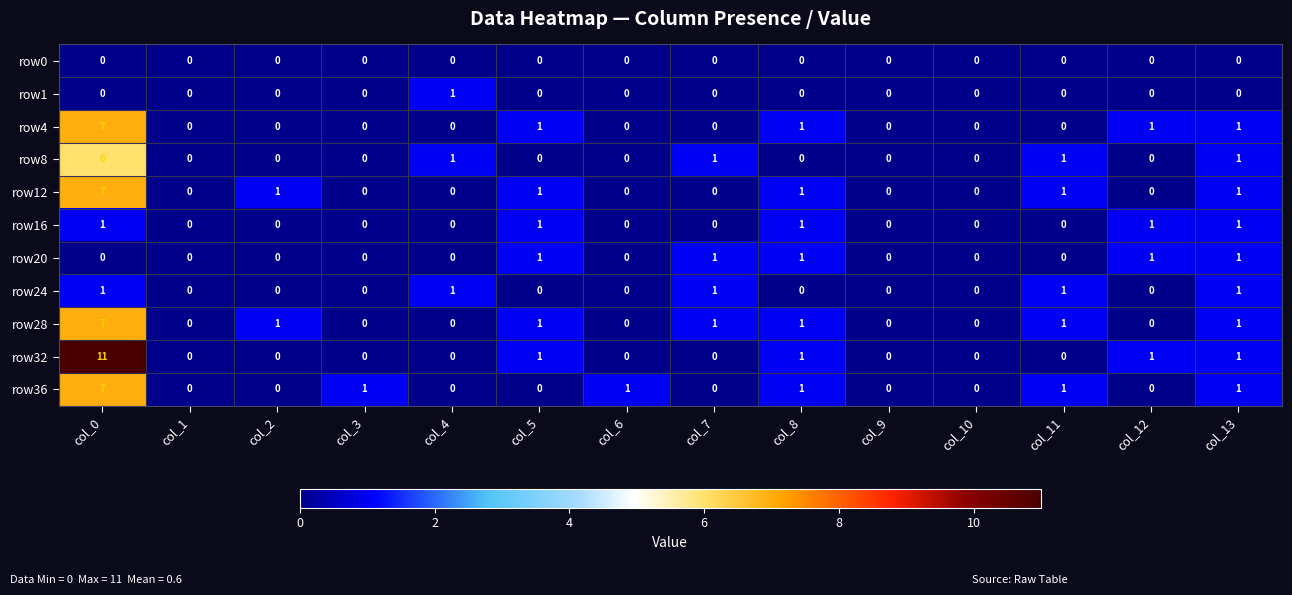

How many row1 values are between 0 and 1?

14